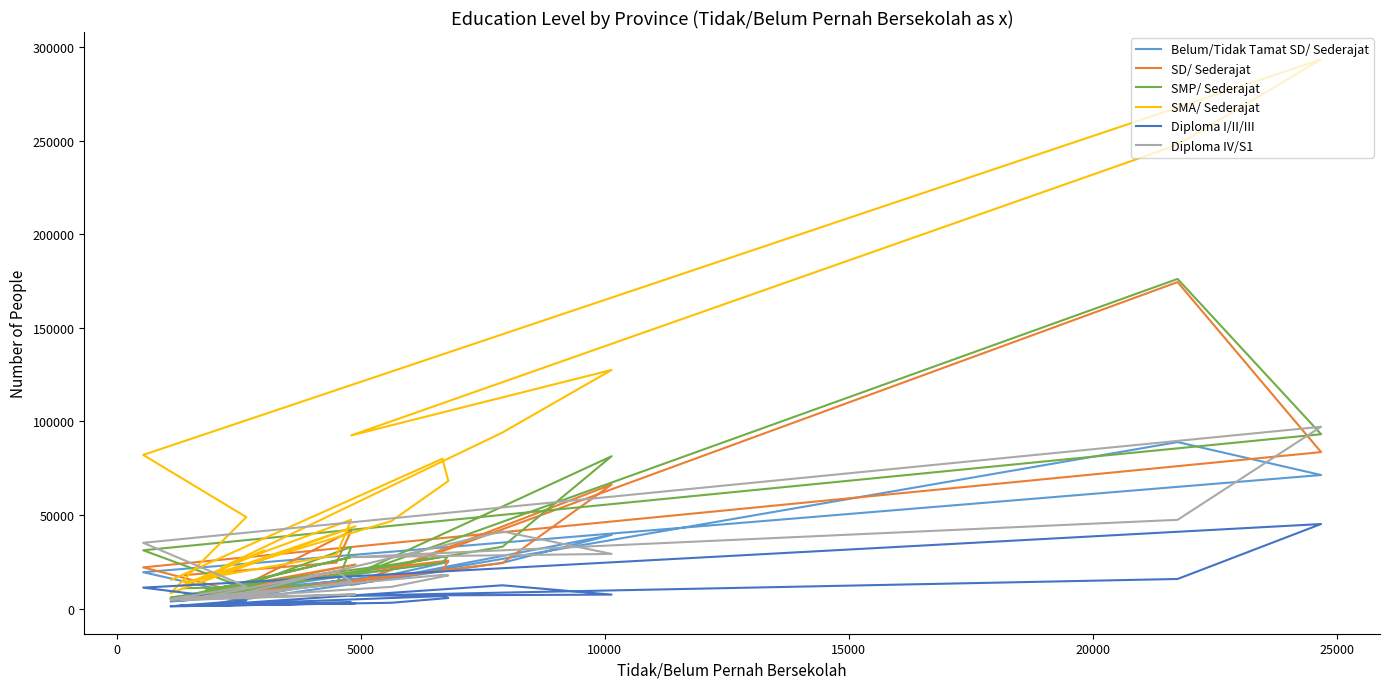

After their last crossing, which series has the higher values: Diploma IV/S1 or Belum/Tidak Tamat SD/ Sederajat?

Belum/Tidak Tamat SD/ Sederajat